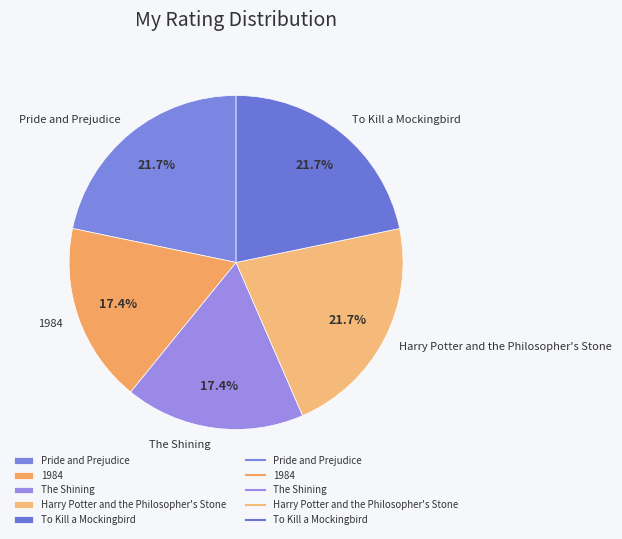

How much of the chart is everything except Pride and Prejudice?

78.3%